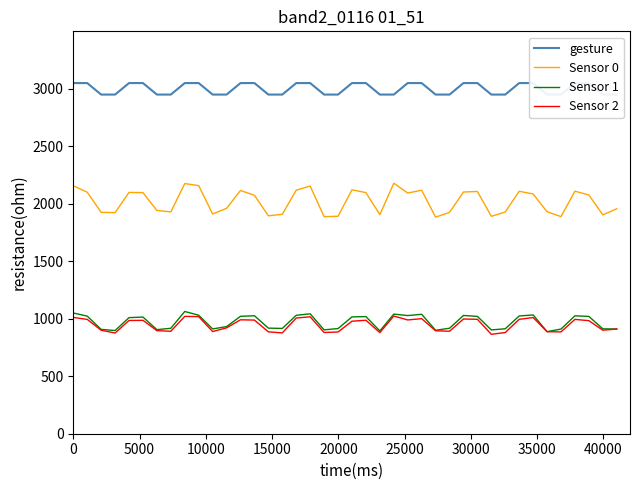

True or false: Sensor 0 has more than 0 points higher than both neighbors.

True